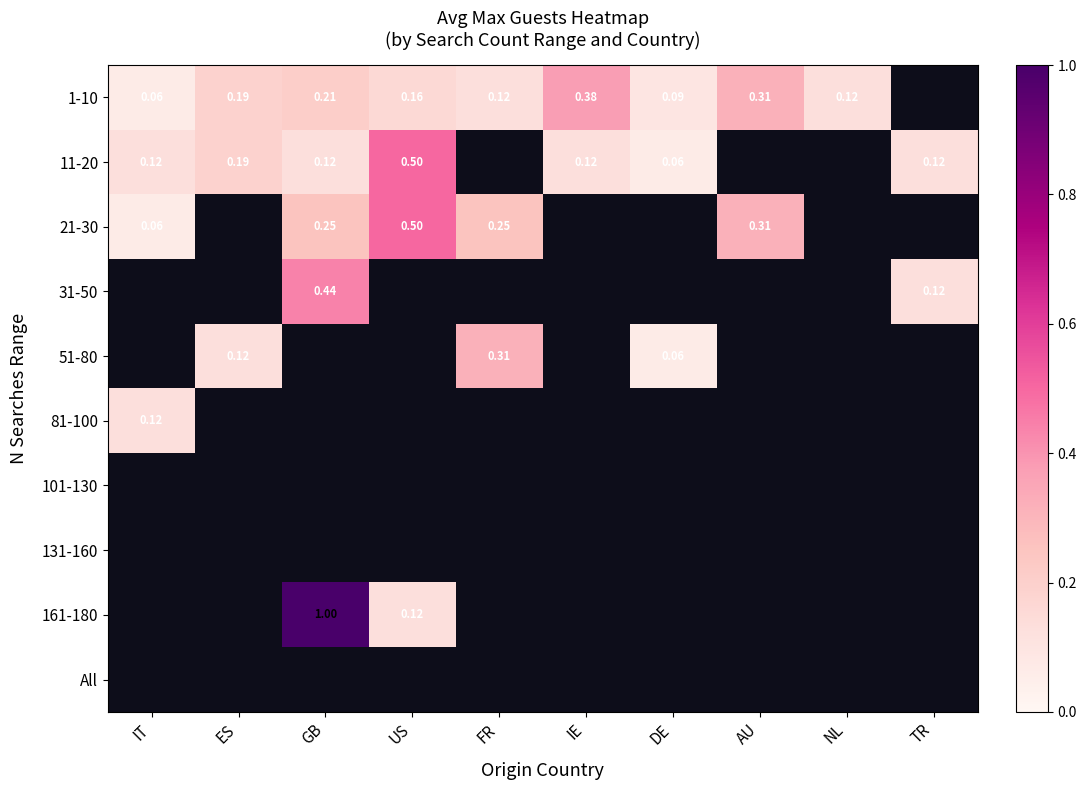

Is it true that 1-10 equals 0.6 at IE?

False